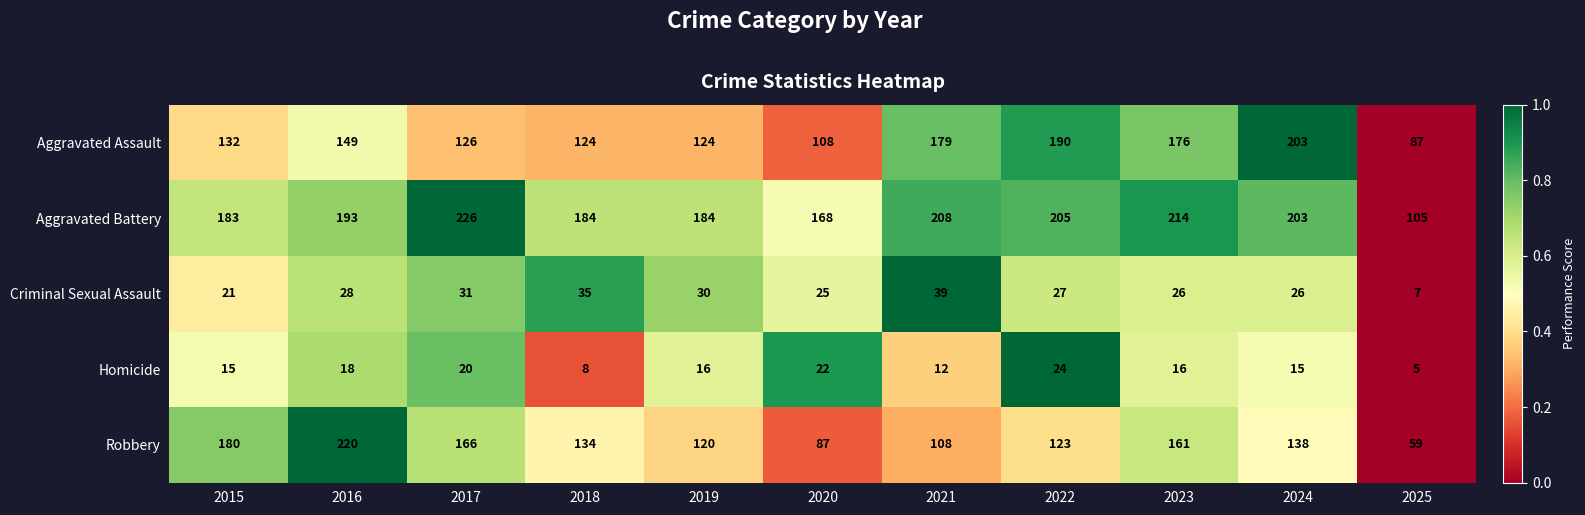

Where does the Criminal Sexual Assault series first go above 27?

2016